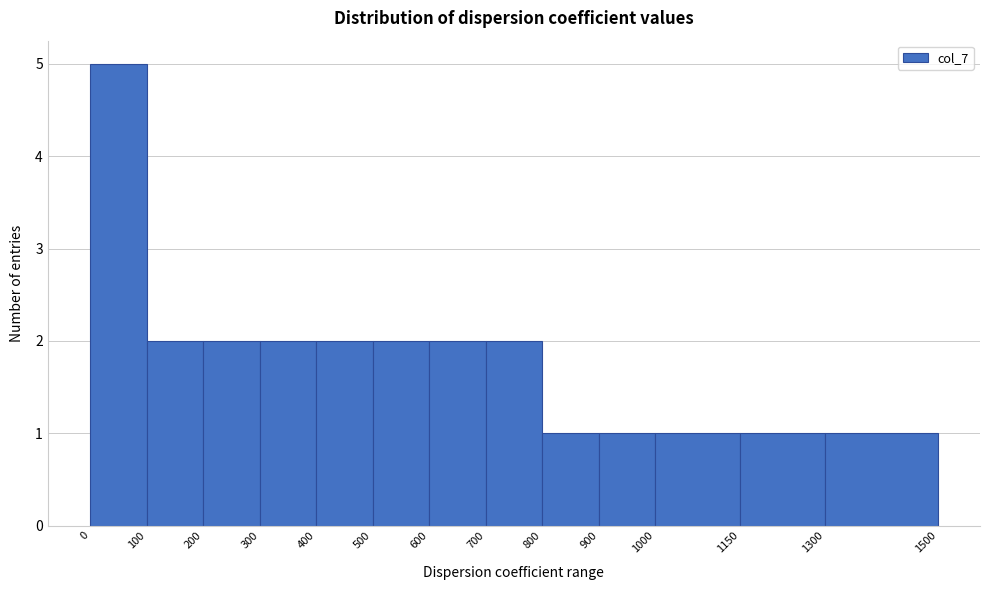

Reading left to right, transcribe this chart: for each bar, give the range it covers on the x-axis and its height. The values are not printed on the chart, so give them approximately, as read against the axis.

0 to 100: 5
100 to 200: 2
200 to 300: 2
300 to 400: 2
400 to 500: 2
500 to 600: 2
600 to 700: 2
700 to 800: 2
800 to 900: 1
900 to 1000: 1
1000 to 1150: 1
1150 to 1300: 1
1300 to 1500: 1